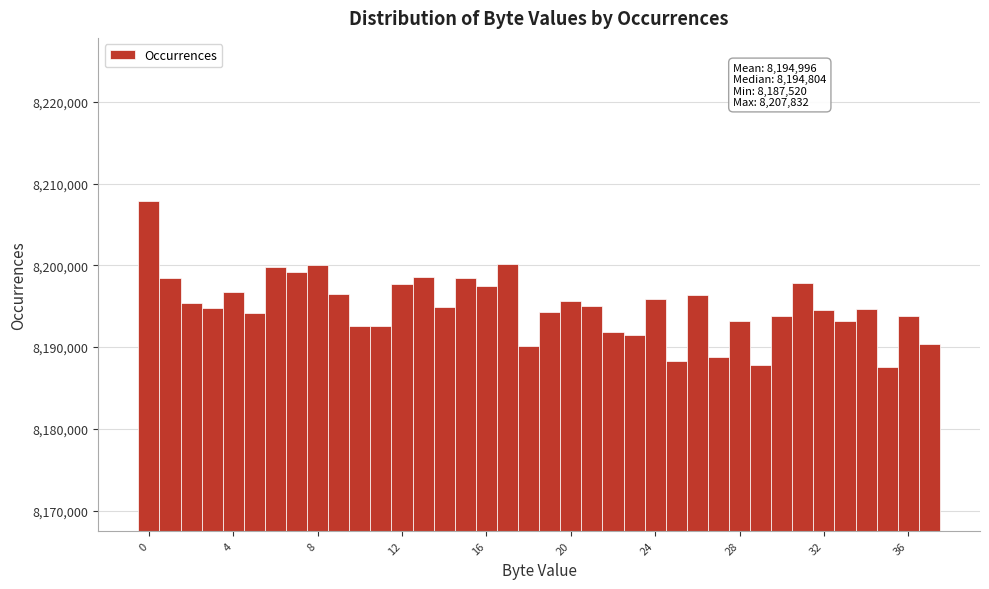

Read against the x-axis, roughly where is the centre of the tallest bar?

0.0